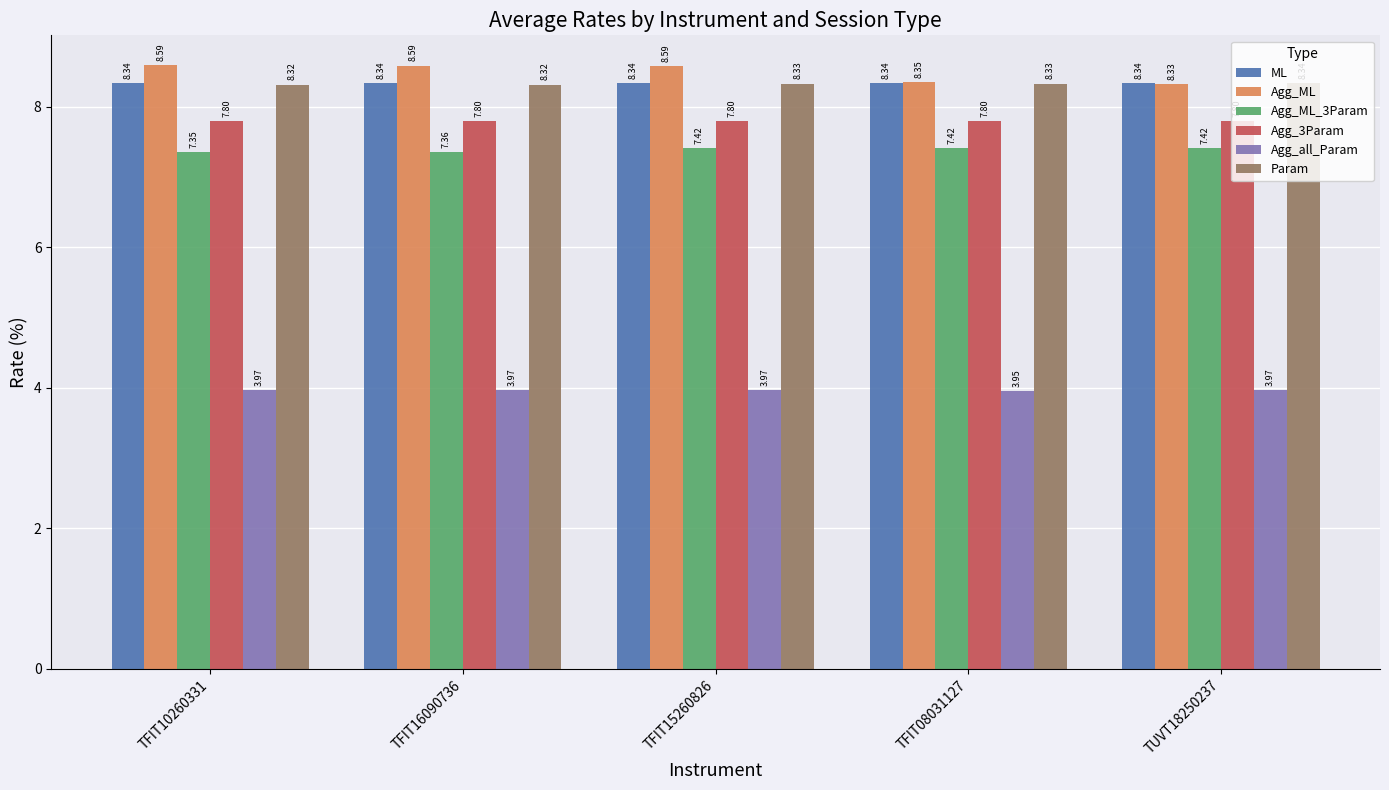

Which series changed the most between TFIT10260331 and TFIT16090736?

Agg_ML_3Param